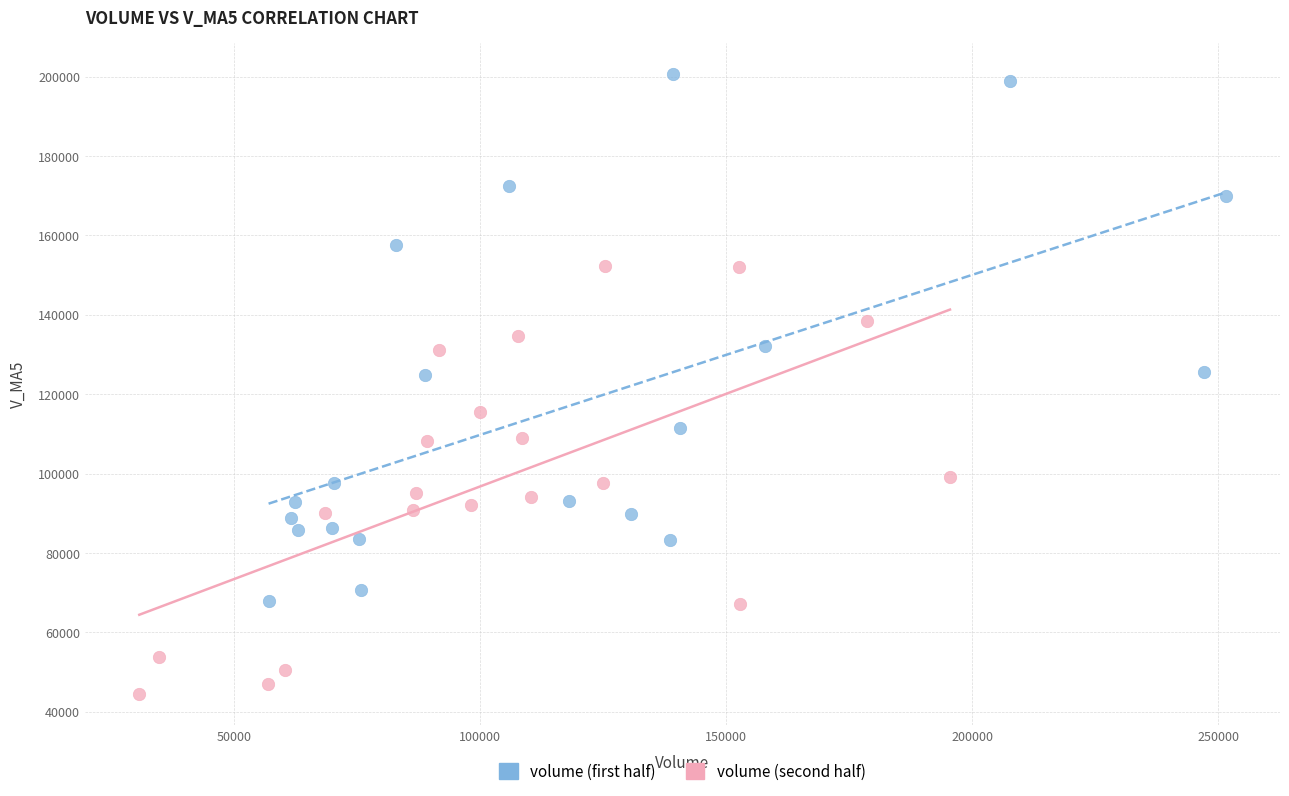

Which series has the widest spread of Y values?

volume (first half)